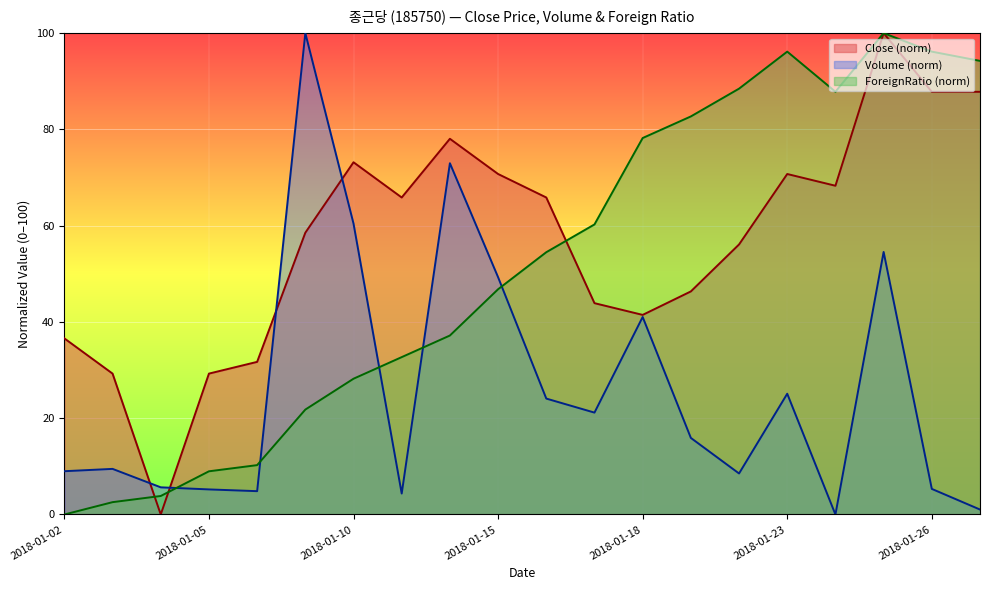

Where does the ForeignRatio series first go above 54?

2018-01-16